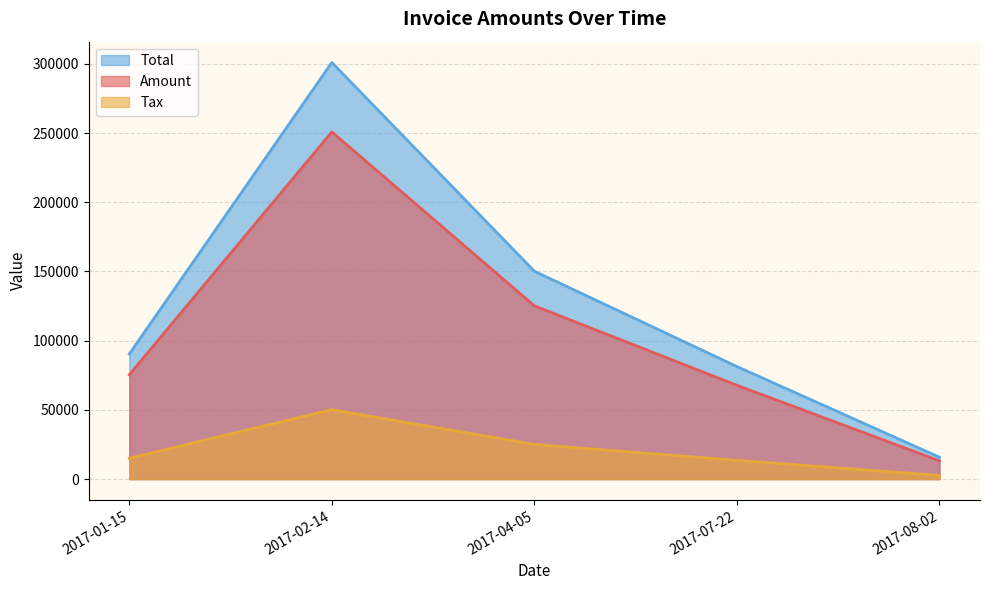

At which category does the chart reach its peak across all series?

2017-02-14